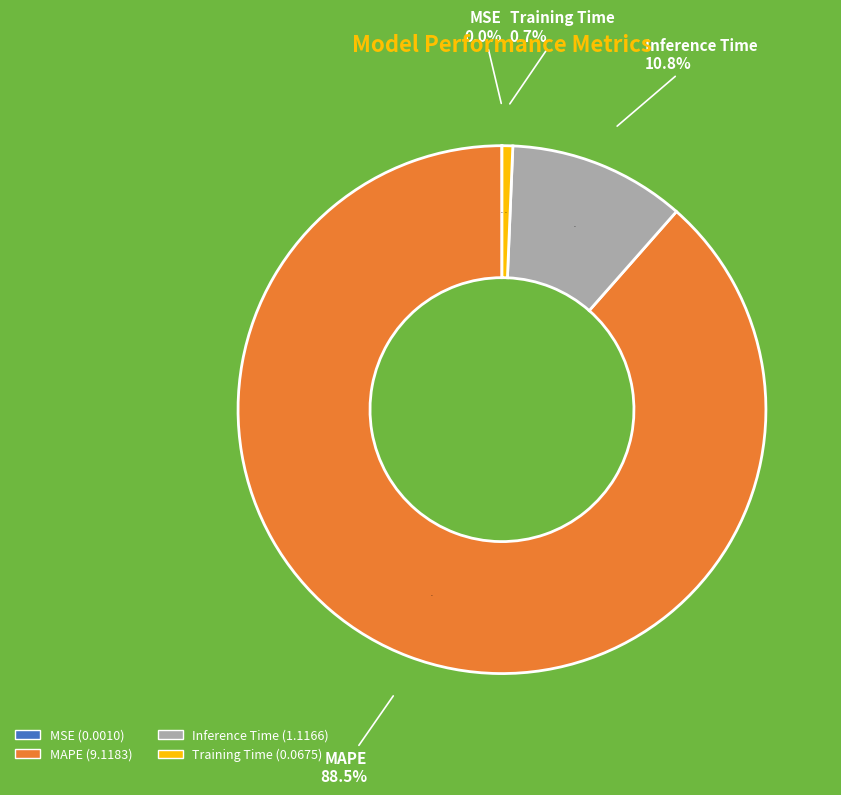

What is the smallest slice in the pie chart?

MSE